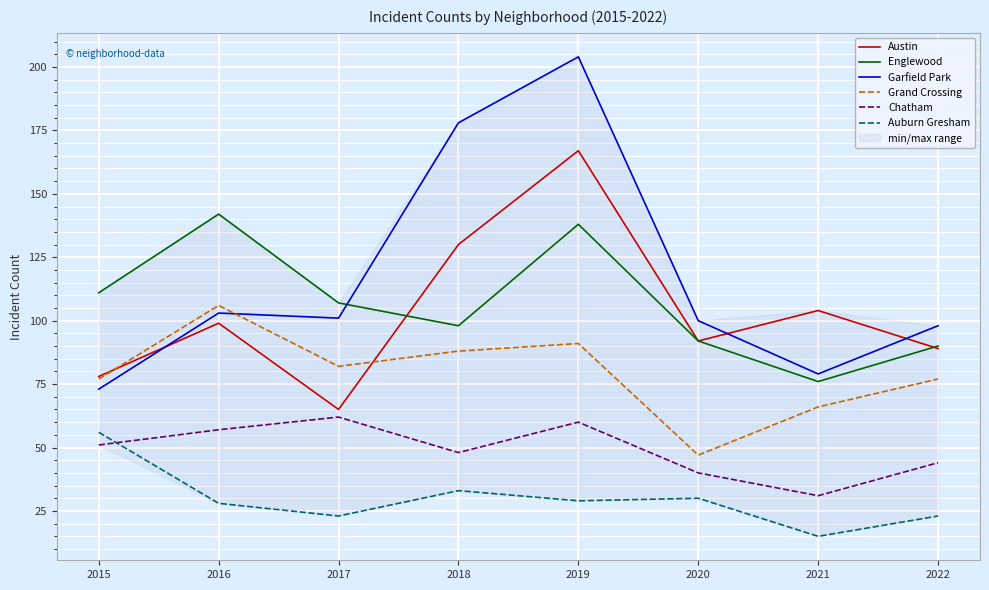

True or false: Auburn Gresham and Garfield Park cross at least once.

False